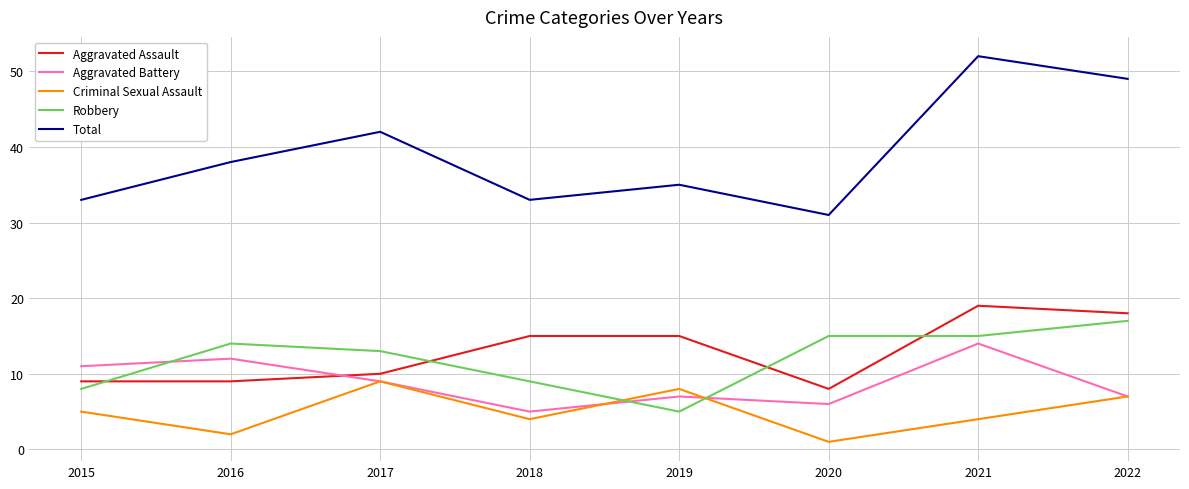

True or false: Criminal Sexual Assault has more than 2 points higher than both neighbors.

False